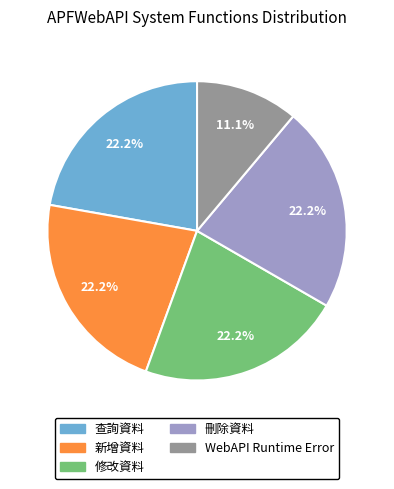

Which category has the smallest portion of the pie?

WebAPI Runtime Error